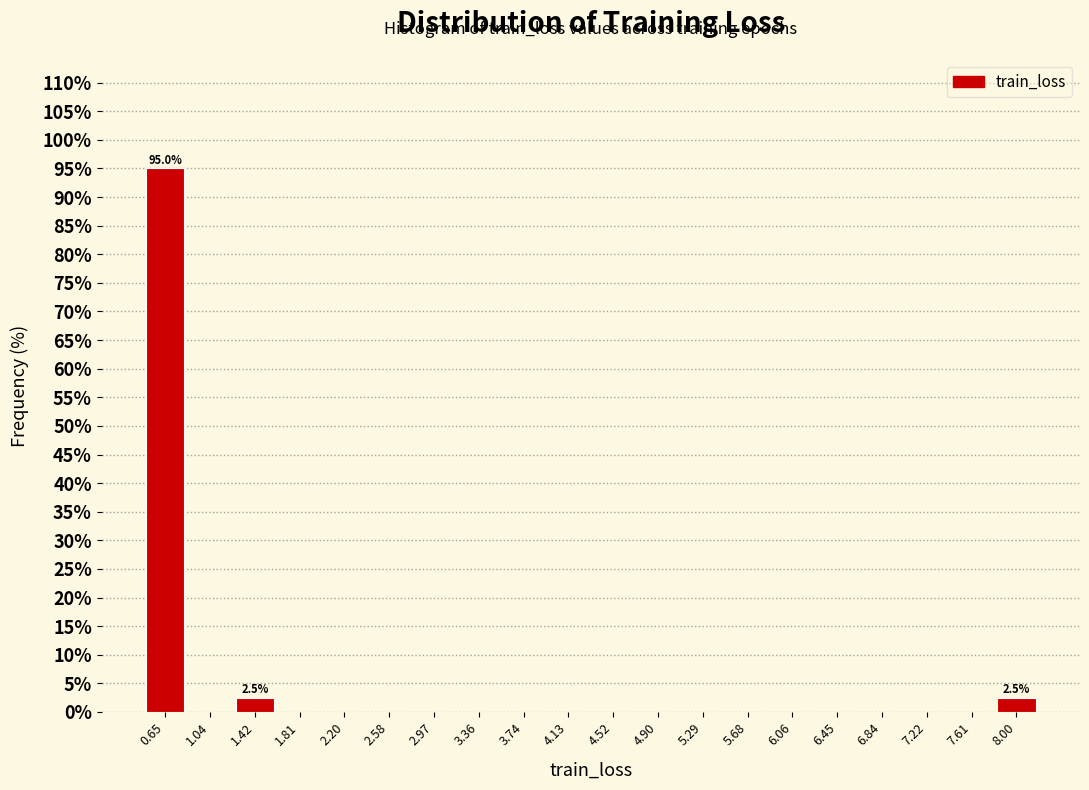

Over which range of the x-axis is the bar tallest?

0.45 to 0.85